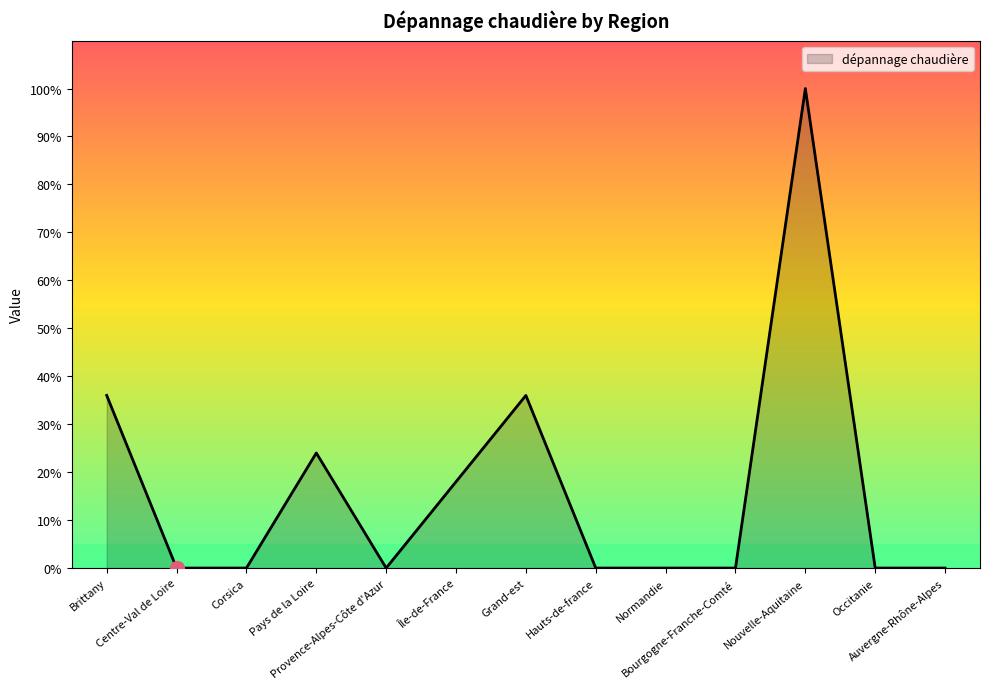

What is the difference between the maximum and minimum values?

100